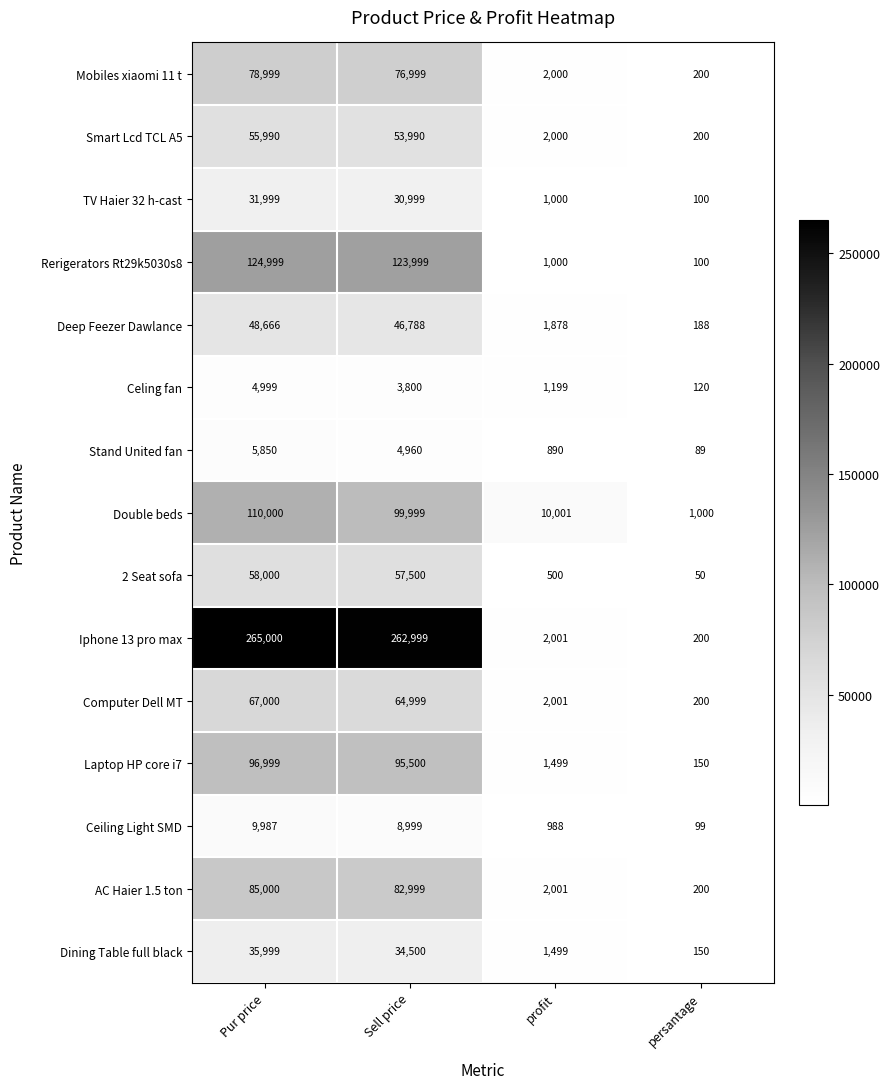

What is the spread (max minus min) of values at Pur price?

260001